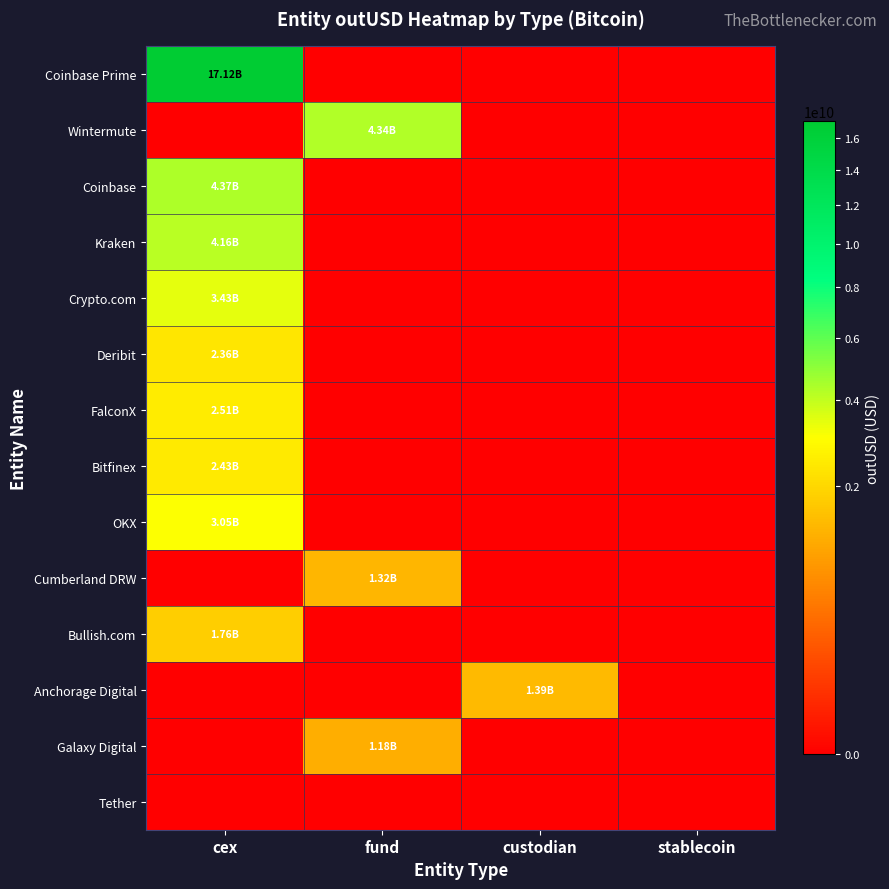

At which category is the sum across all series the highest?

cex